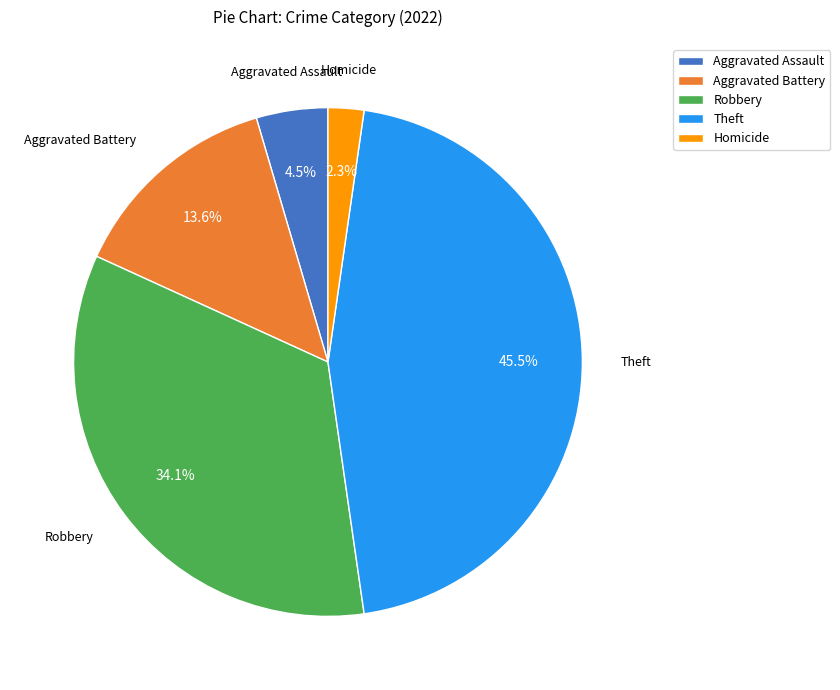

Which has a higher value, Theft or Homicide?

Theft